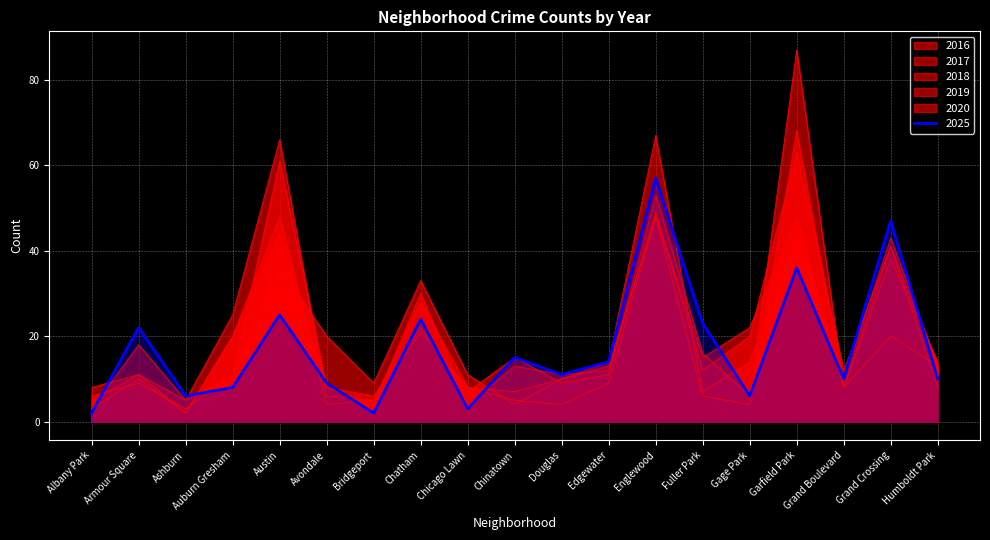

What is the difference between the maximum and minimum values in the 2017 series?

45